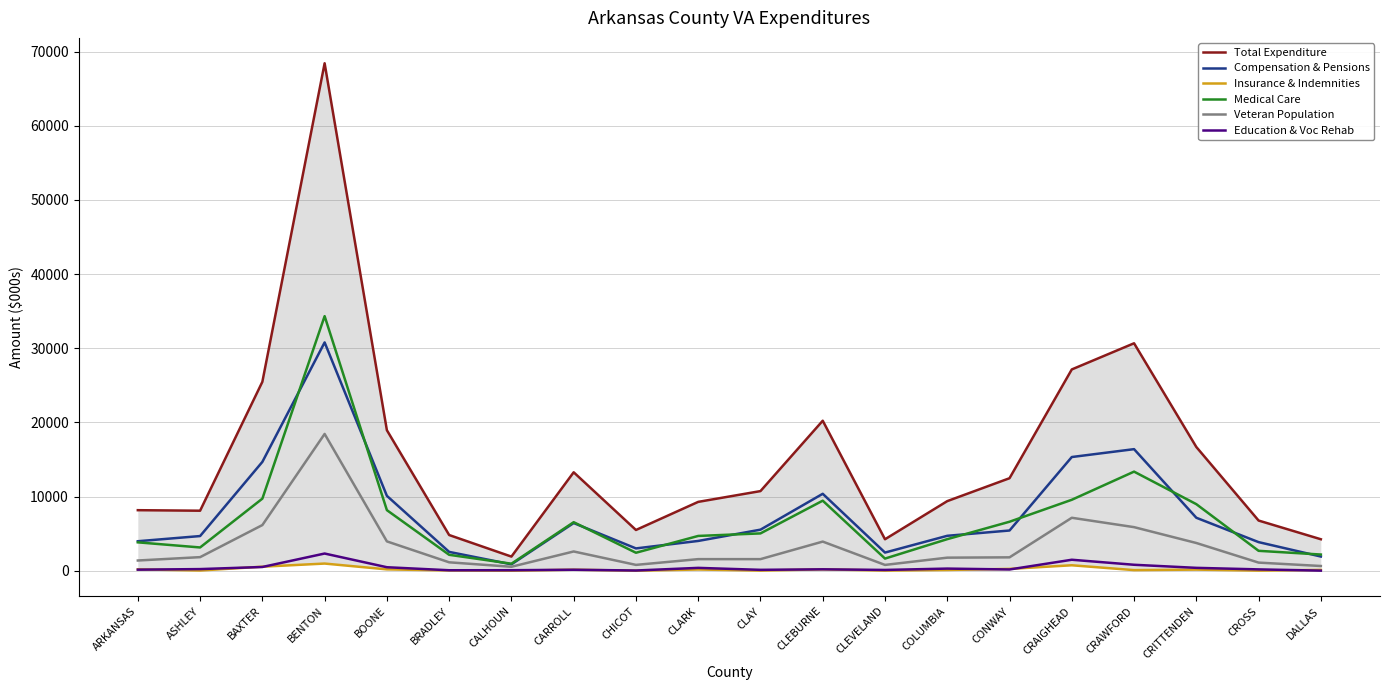

Which series has the widest spread of values?

Total Expenditure